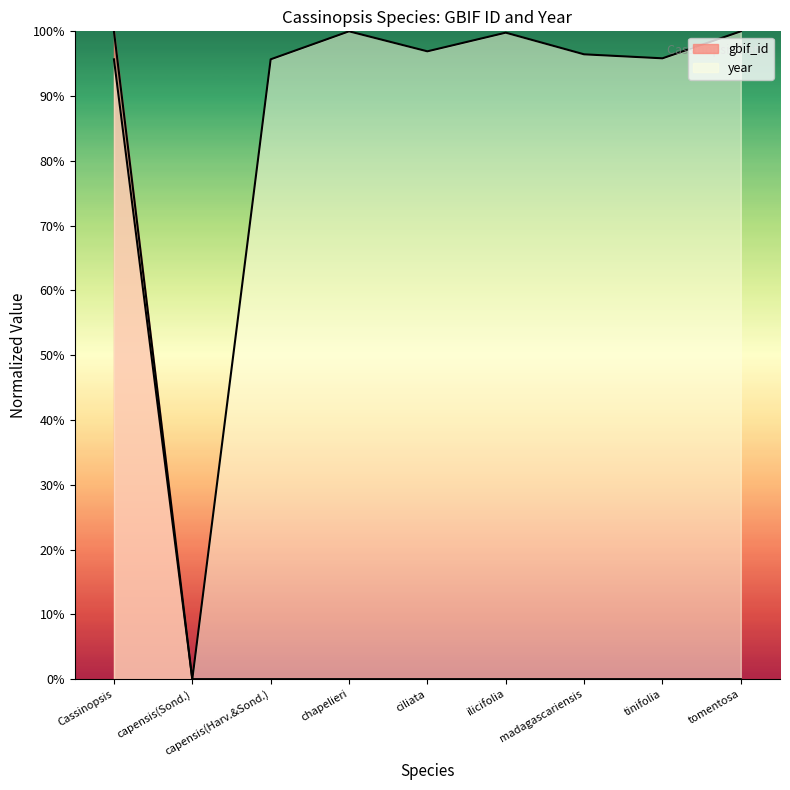

What is the total value across all series at tinifolia?

95.8